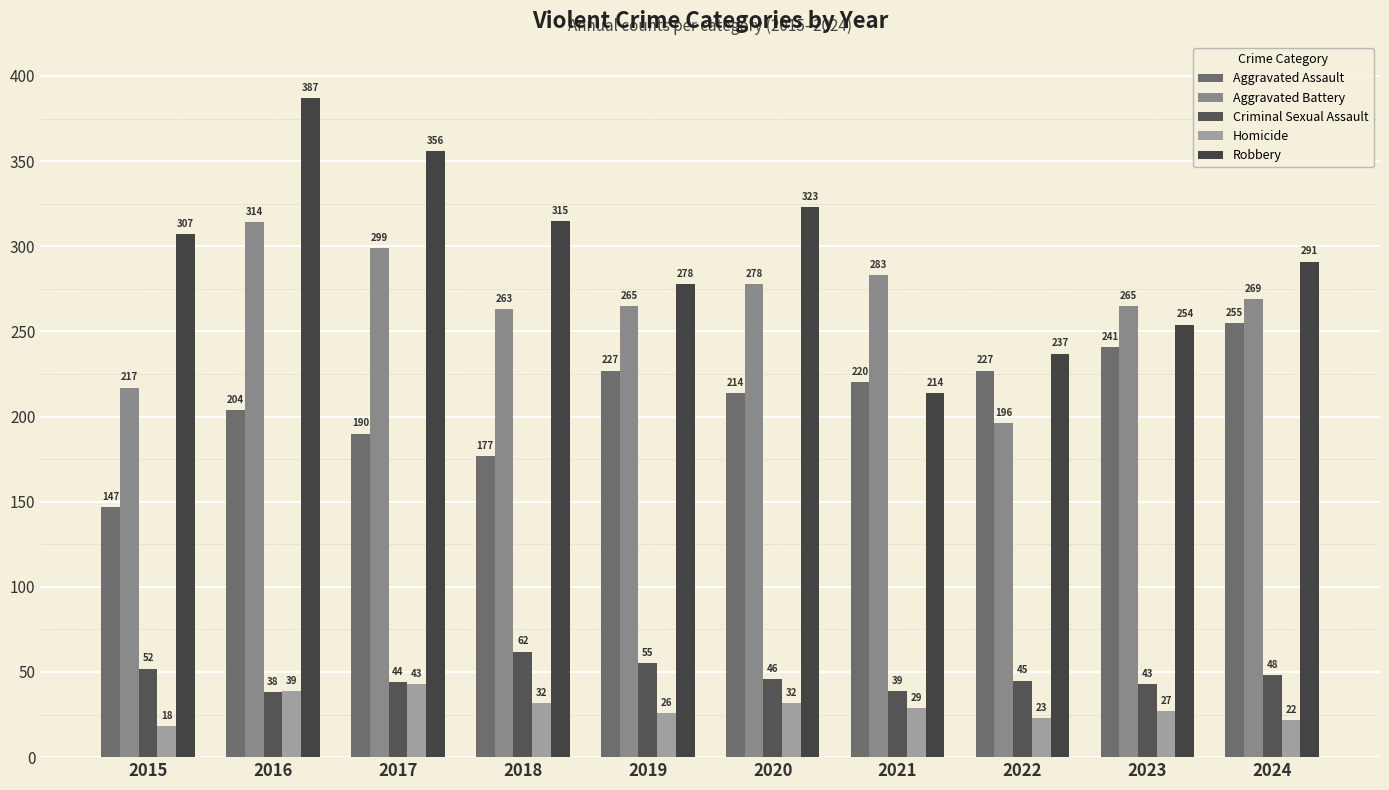

Count the number of categories in the chart.

10